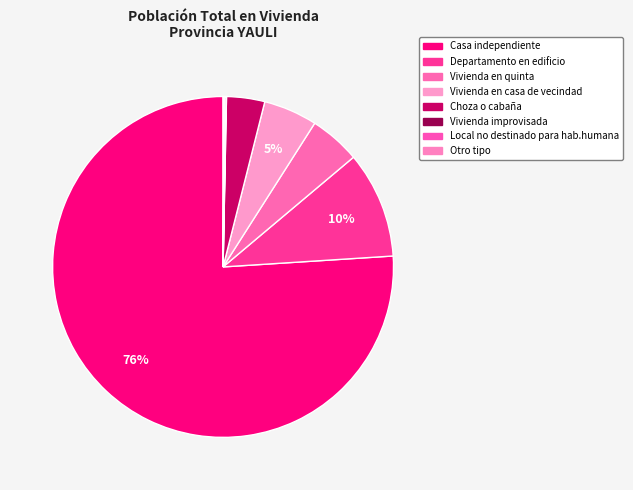

How many slices are in this pie chart?

8